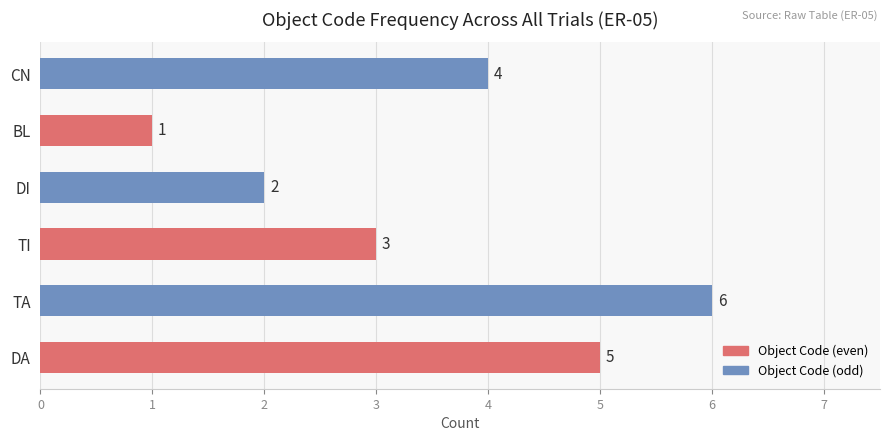

True or false: the data shows 2 at CN.

False